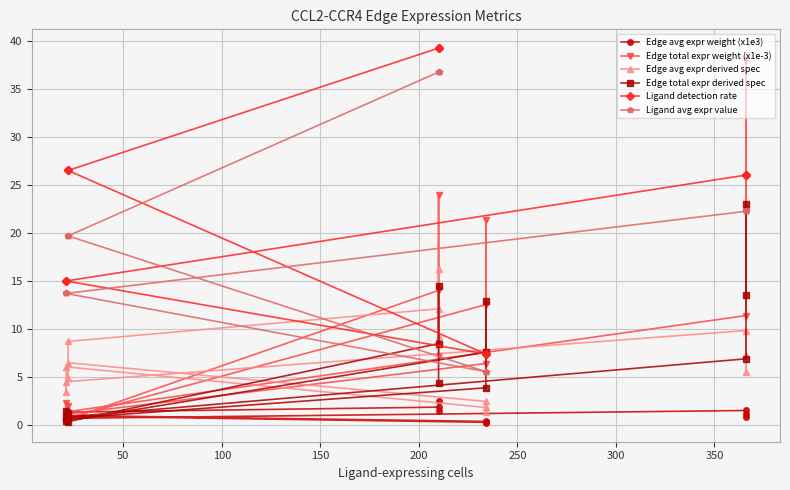

True or false: Ligand avg expr value and Edge avg expr derived spec cross at least once.

False